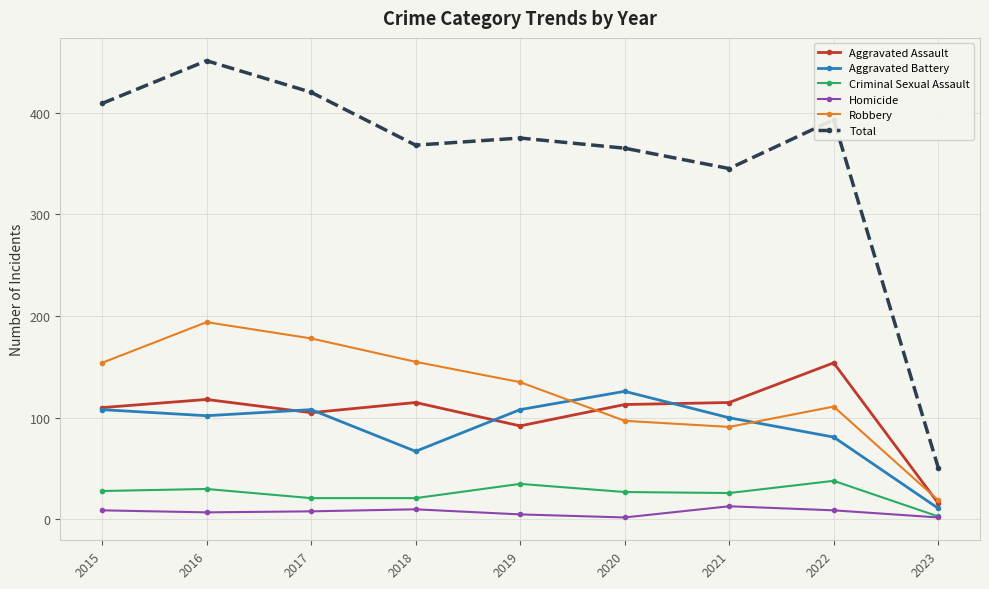

At which label is Aggravated Assault closest to 85?

2019